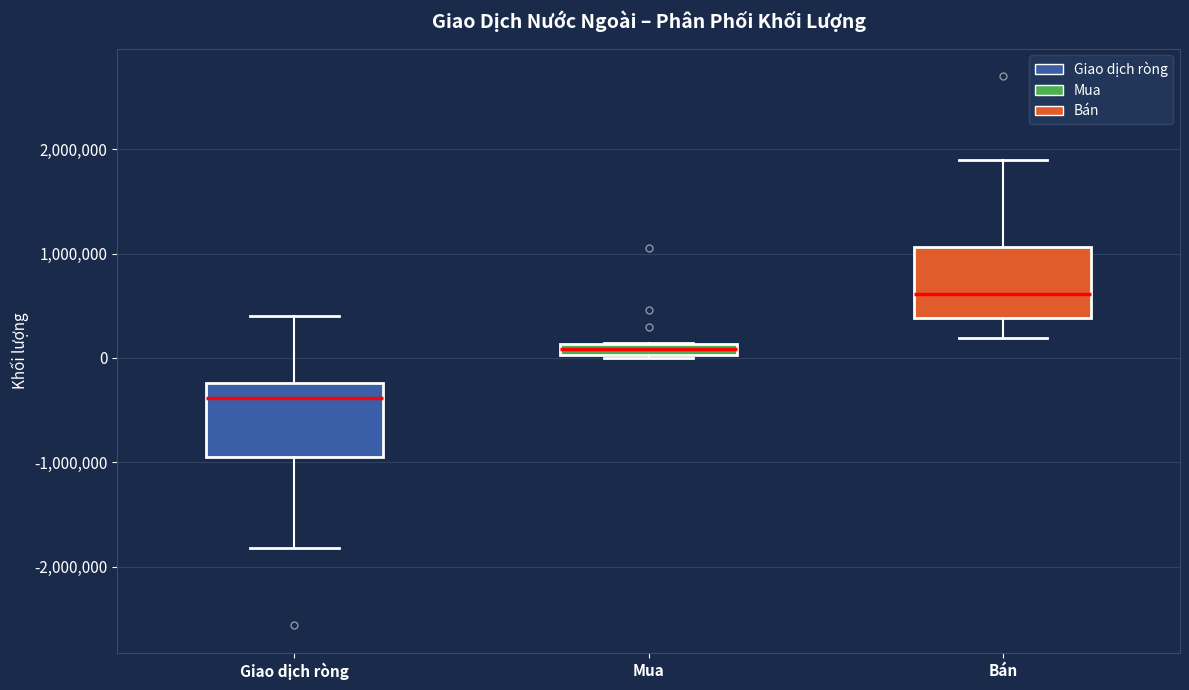

Which box has the highest median line?

Bán